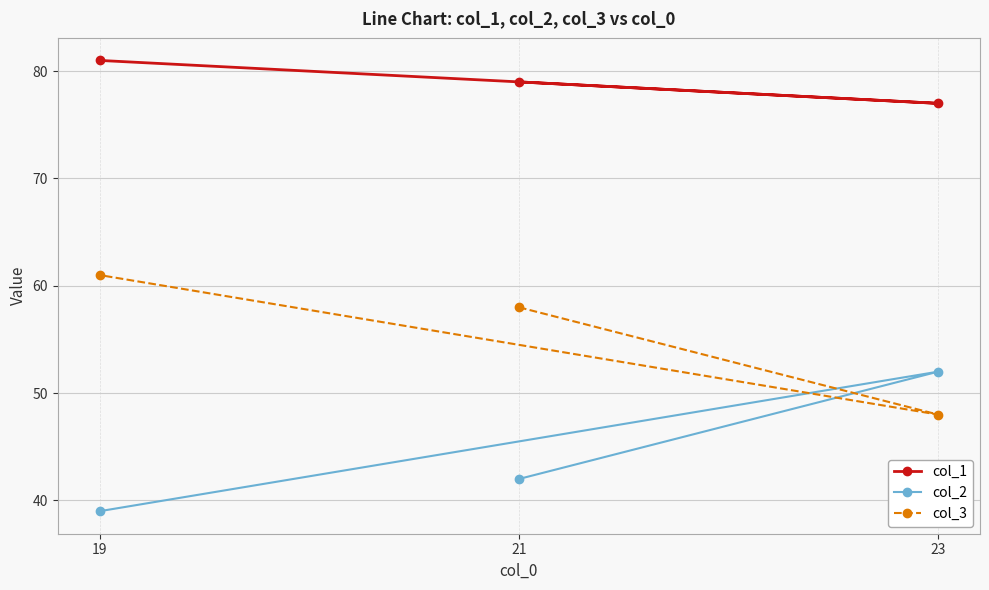

What is the value of the col_3 point at the 3rd from the left?

48